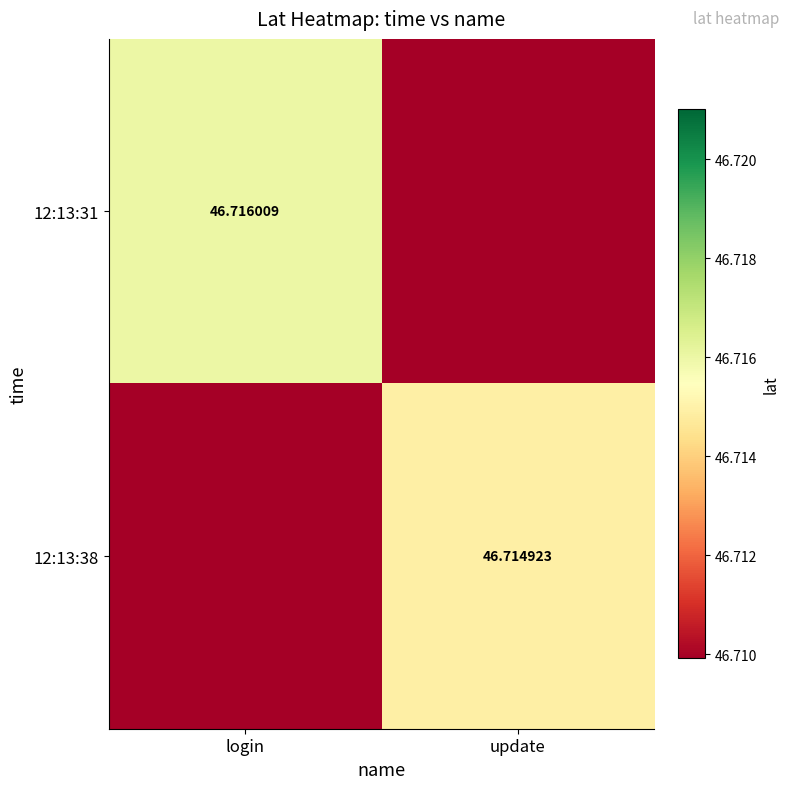

True or false: 12:13:31 has a value of 46.7 at login.

True